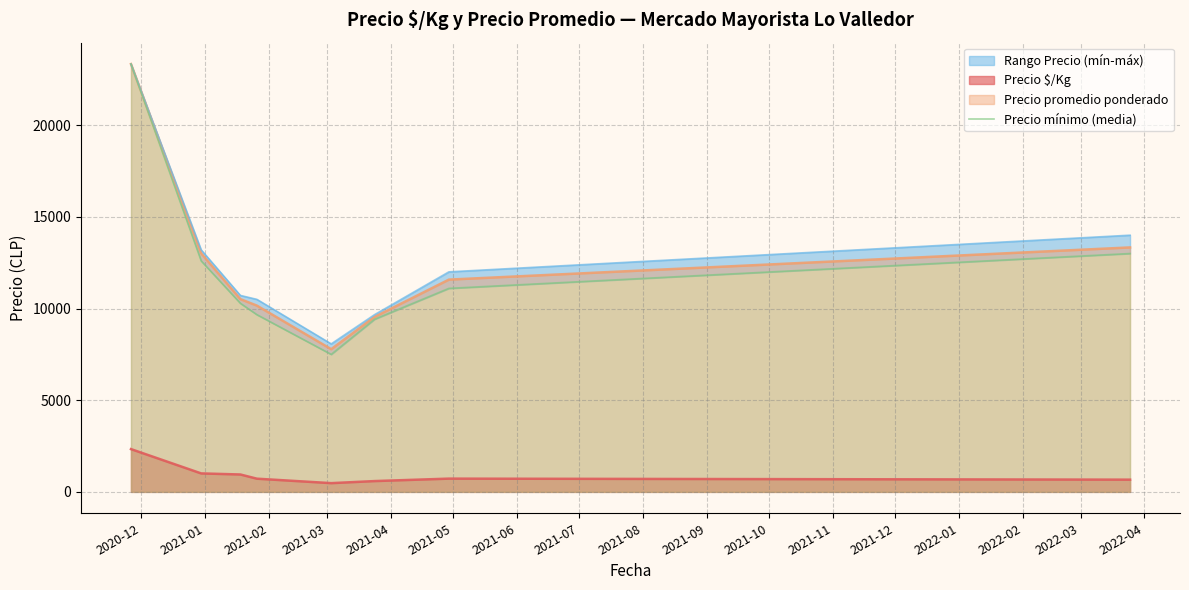

How many interior local valleys (lower than both neighbors) does the data have?

1